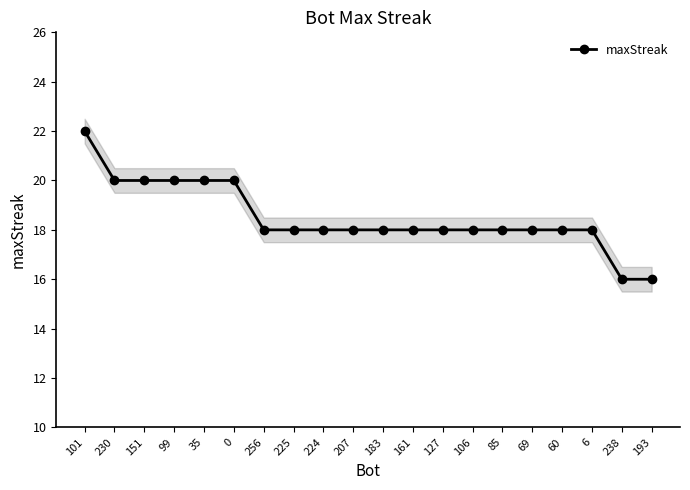

True or false: the data shows 18 at 6.

True